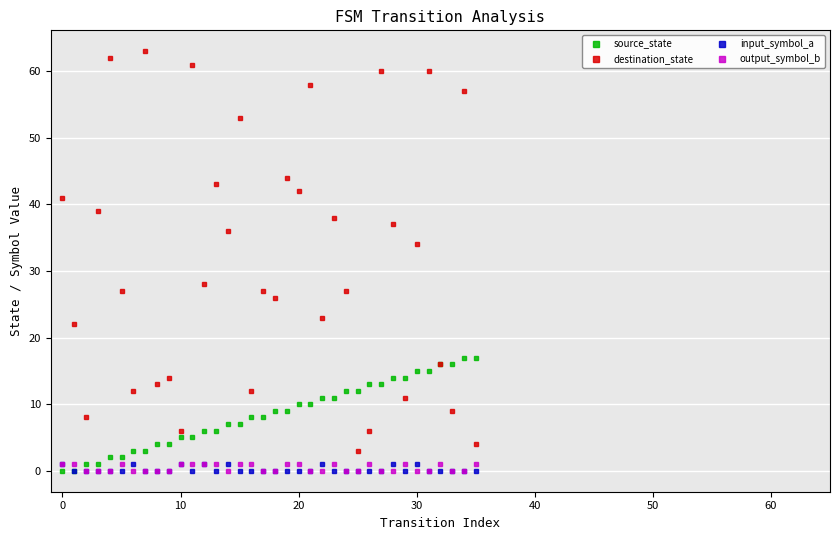

True or false: destination_state has more than 1 points higher than both neighbors.

True